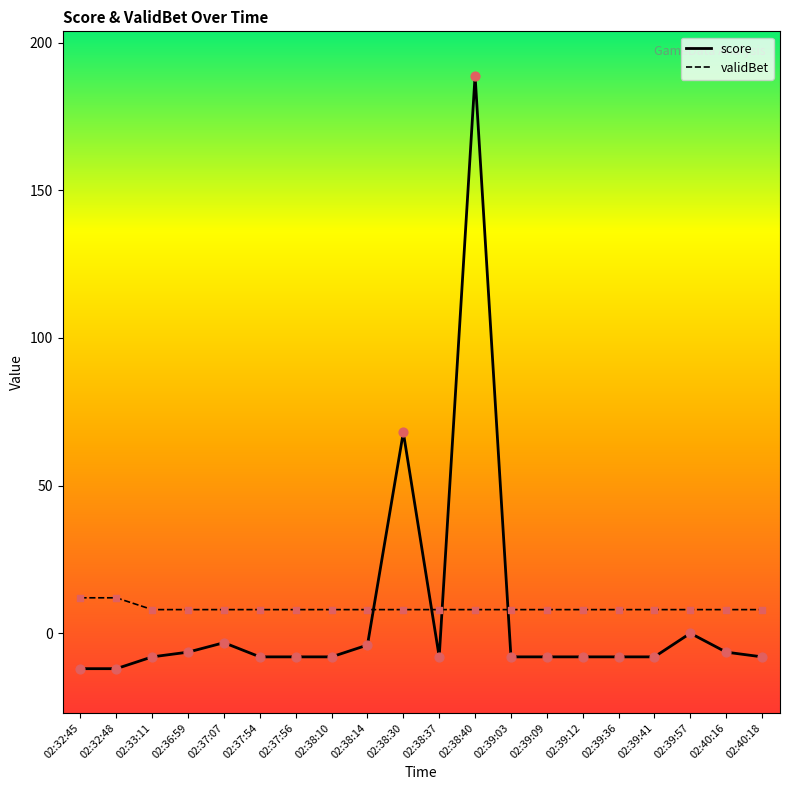

Is the value of validBet at 02:38:37 greater than the value of score at 02:39:09?

Yes